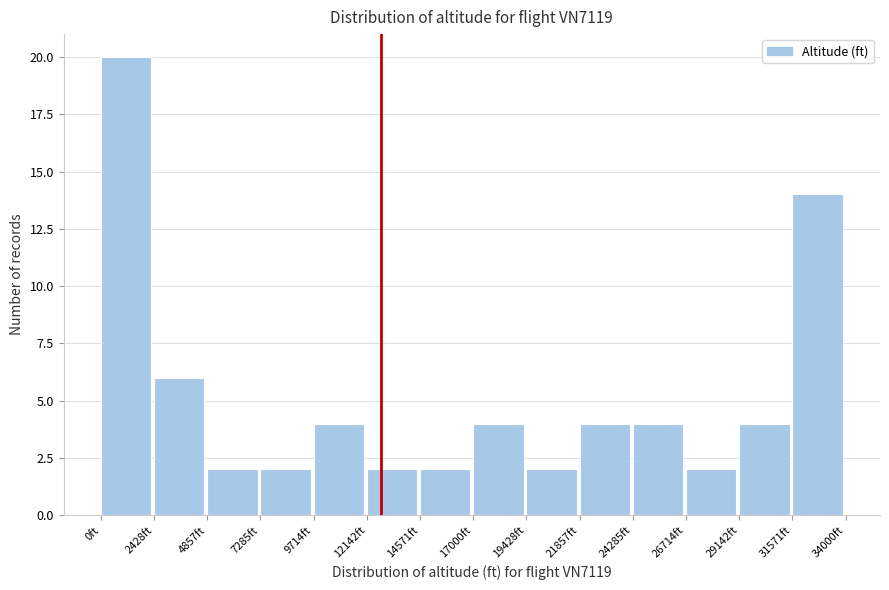

Reading left to right, transcribe this chart: for each bar, give the range it covers on the x-axis and its height. Neither the bar edges nor the heights are printed on the chart, so give them approximately, as read against the axes.

0 to 2500: 20
2500 to 5000: 6
5000 to 7500: 2
7500 to 9500: 2
9500 to 12000: 4
12000 to 14500: 2
14500 to 17000: 2
17000 to 19500: 4
19500 to 22000: 2
22000 to 24500: 4
24500 to 26500: 4
26500 to 29000: 2
29000 to 31500: 4
31500 to 34000: 14